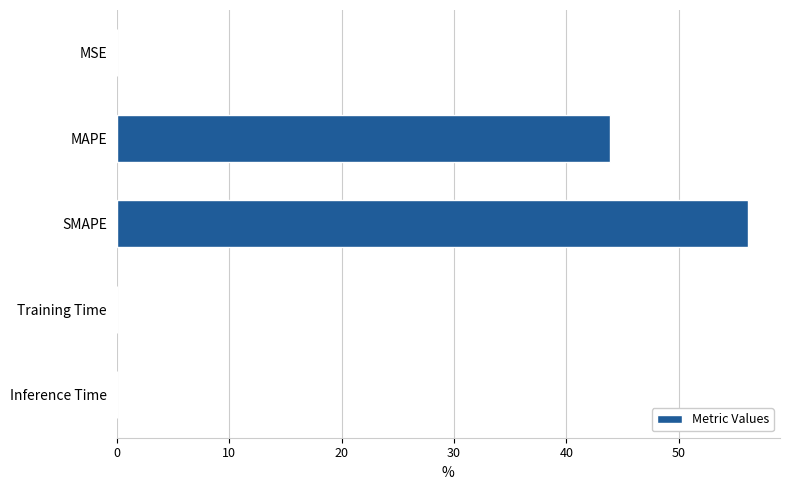

What is the sum of all values?

100.1